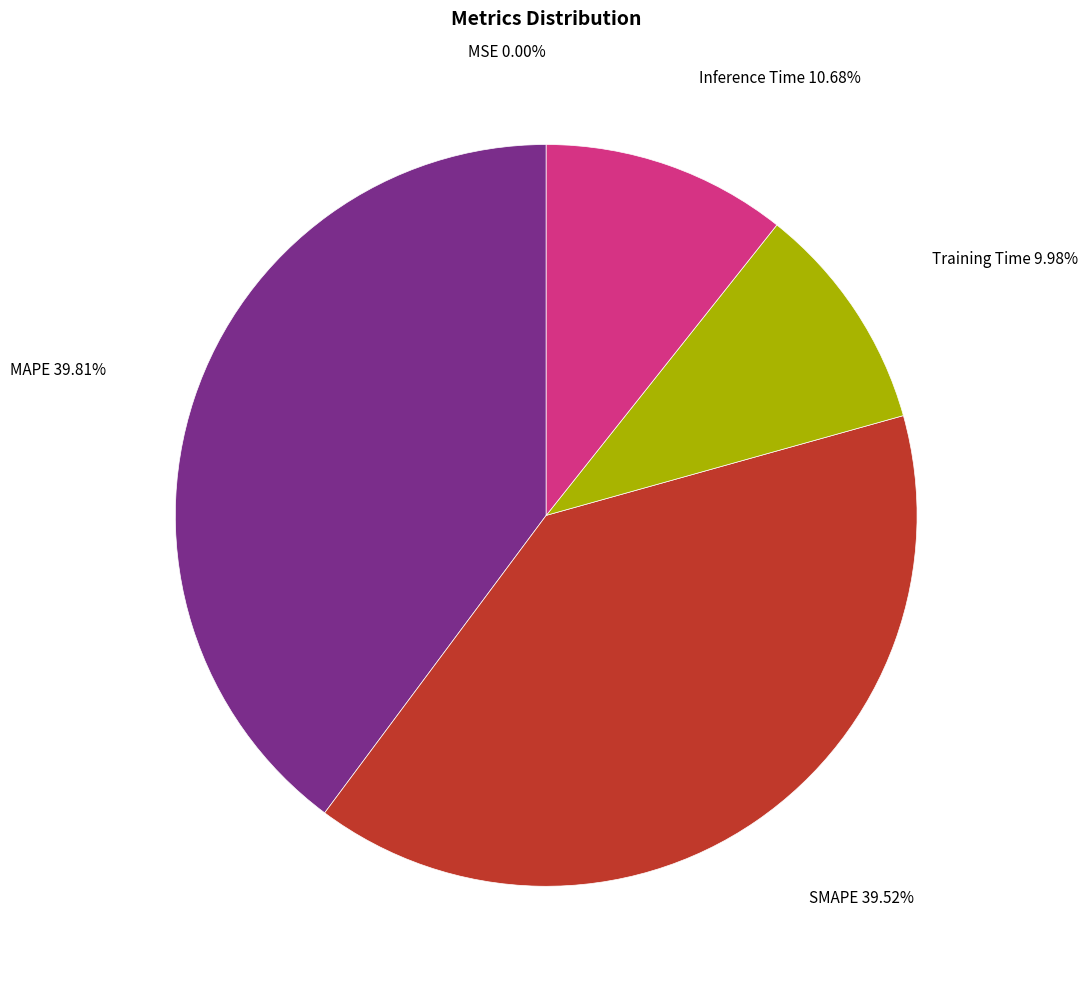

Is there a majority slice in this chart?

No